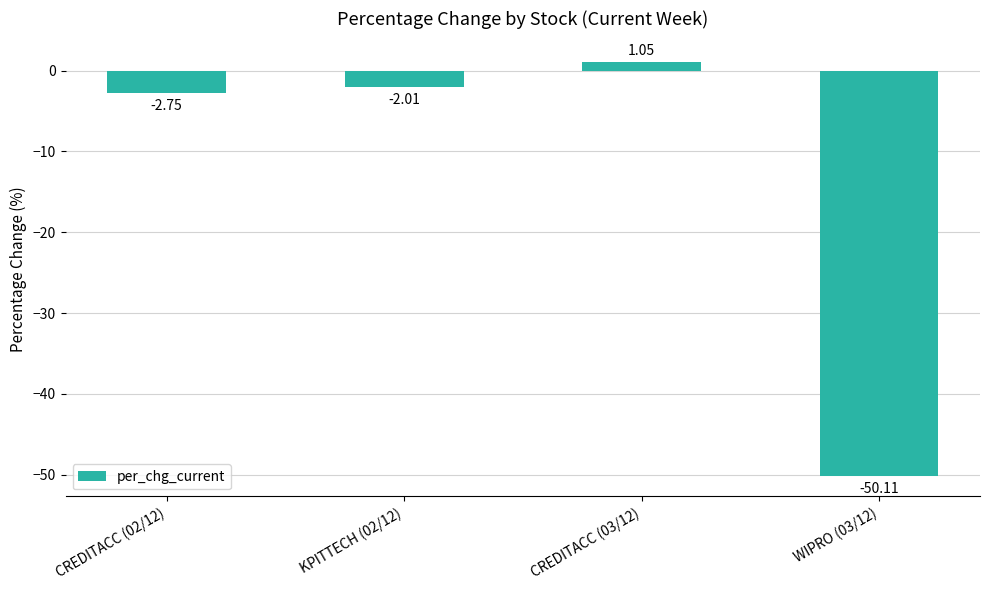

Rank the categories by value from lowest to highest.

WIPRO (03/12), CREDITACC (02/12), KPITTECH (02/12), CREDITACC (03/12)